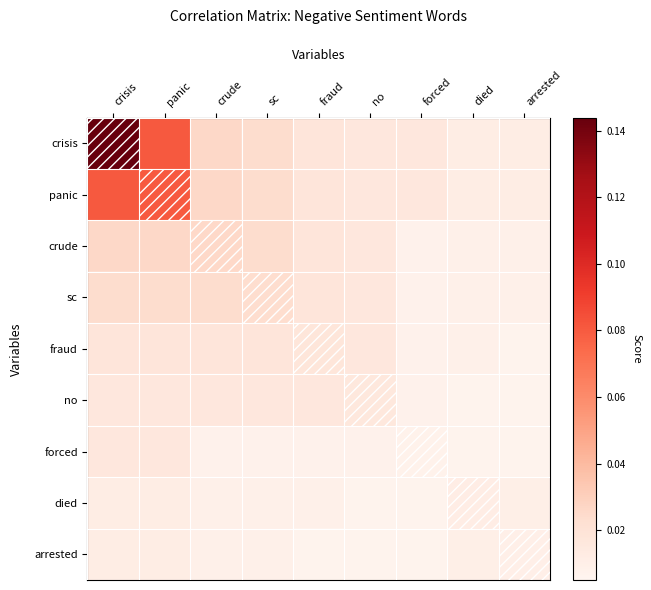

At fraud, list the series in order from largest to smallest.

crisis, panic, crude, sc, fraud, no, died, forced, arrested